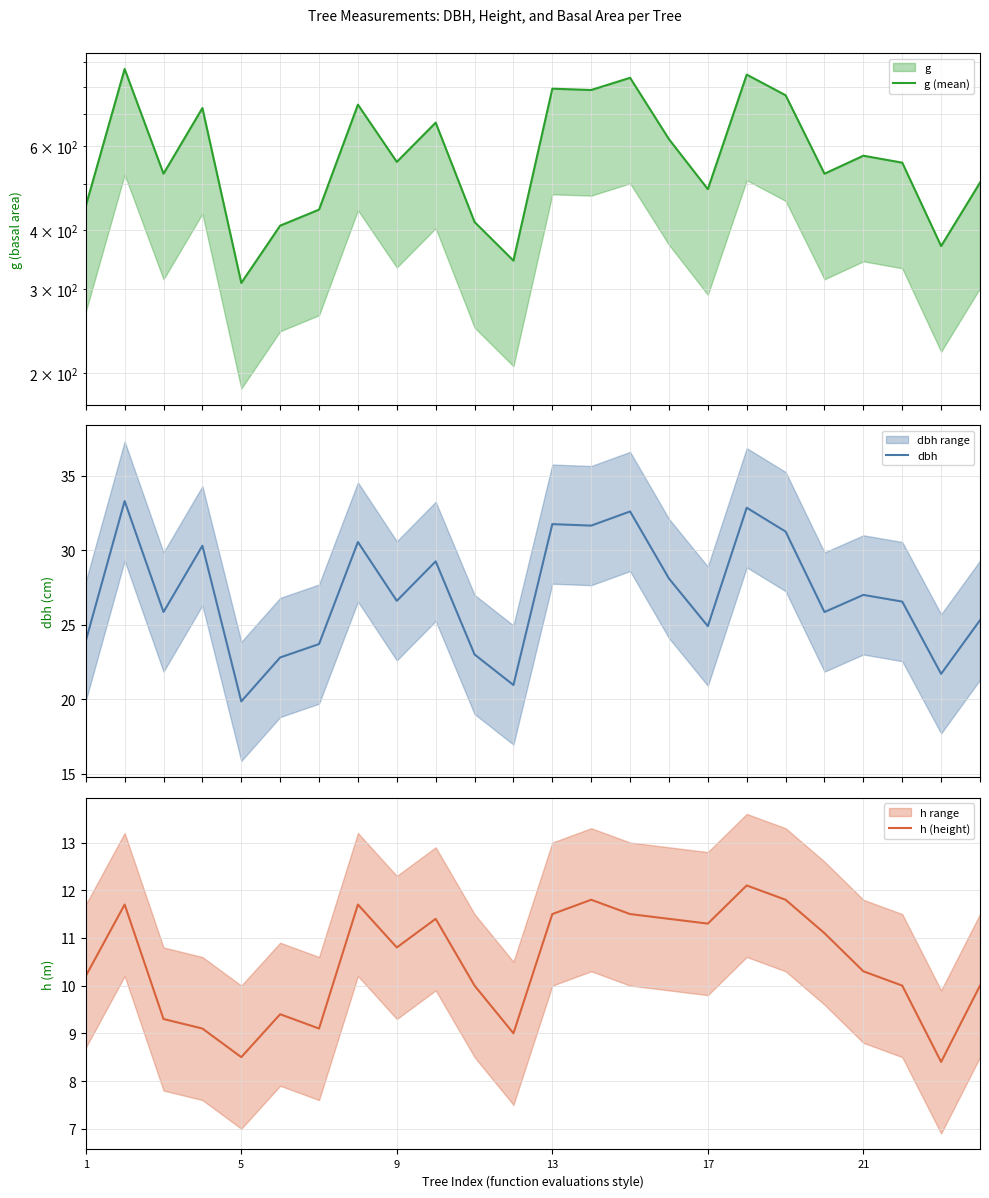

True or false: g (mean) and h (height) cross at least once.

False